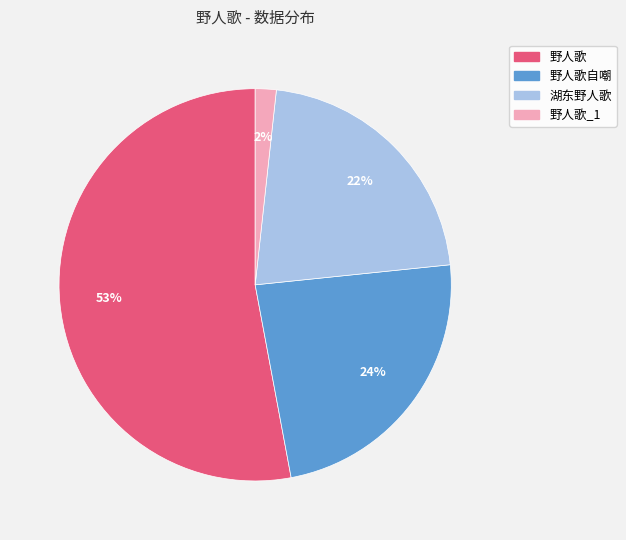

What is the smallest slice in the pie chart?

野人歌_1